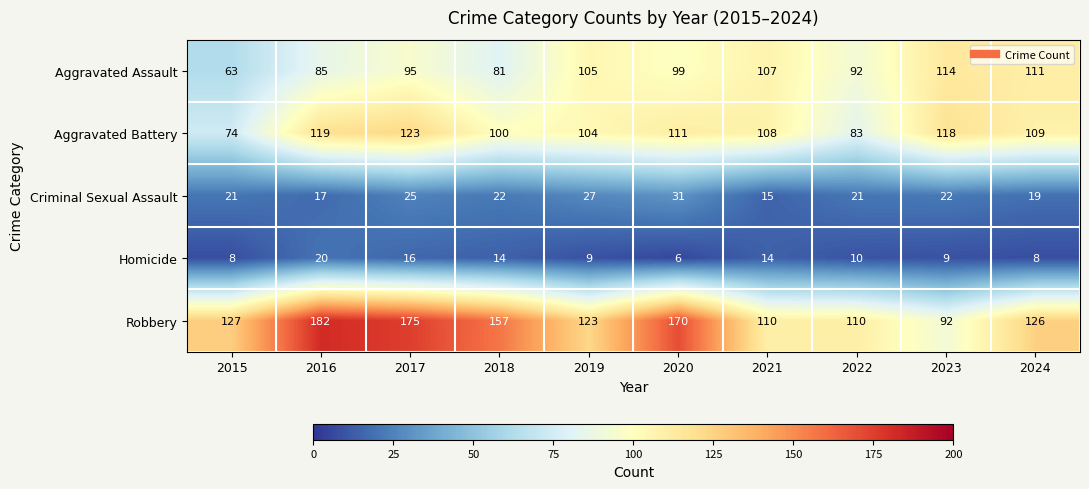

How many data points does each series have?

10